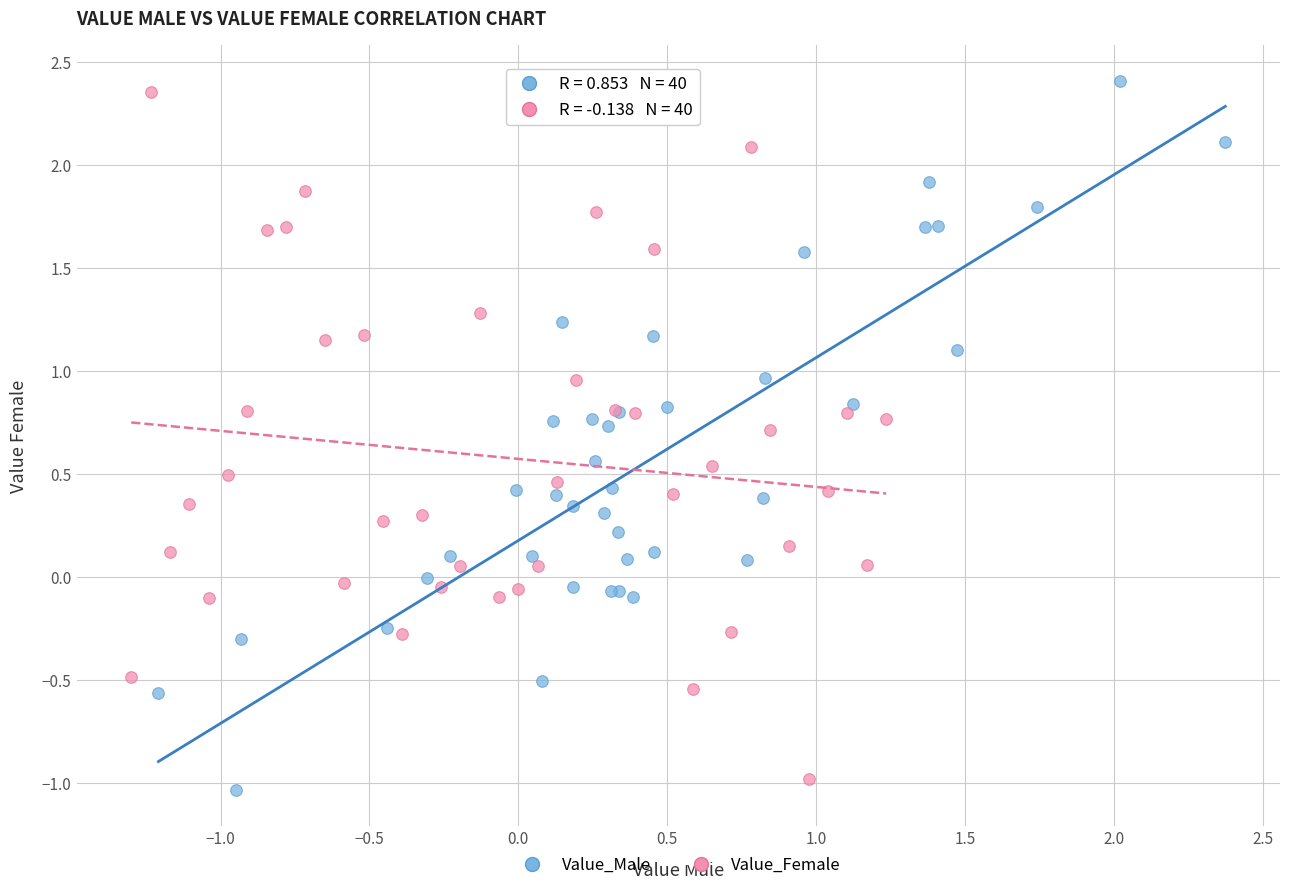

Which series contains the lowest Y value?

Value_Male